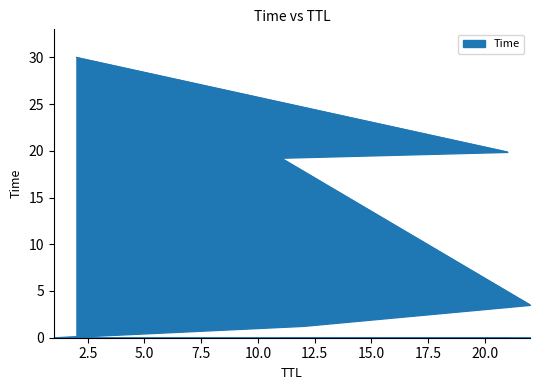

What is the label of the 2nd point from the left?

12